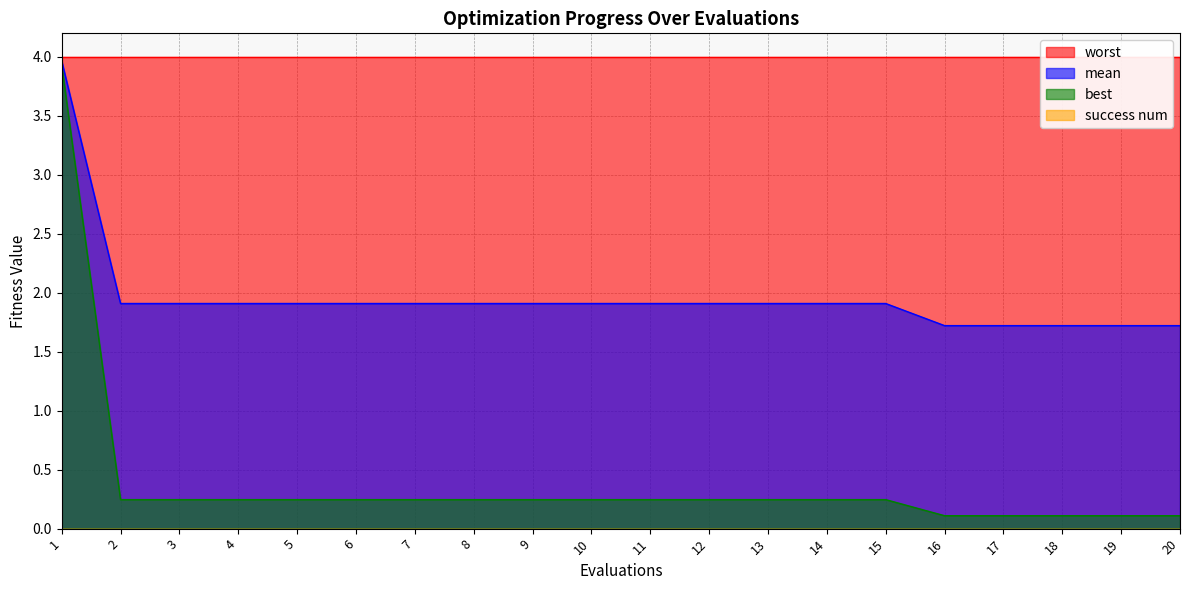

Which series has the largest range (max minus min)?

best